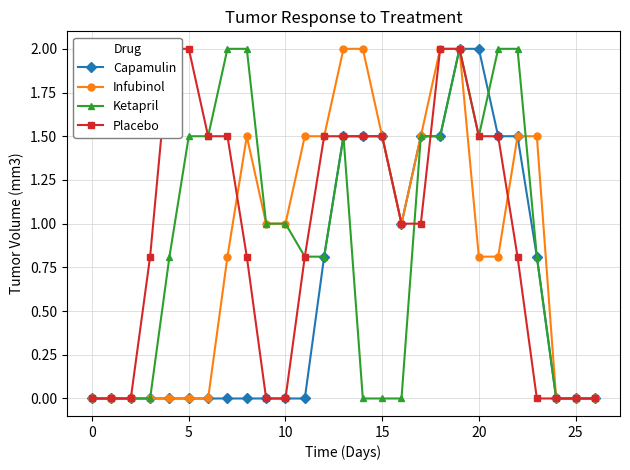

After their last crossing, which series has the higher values: Placebo or Infubinol?

Infubinol